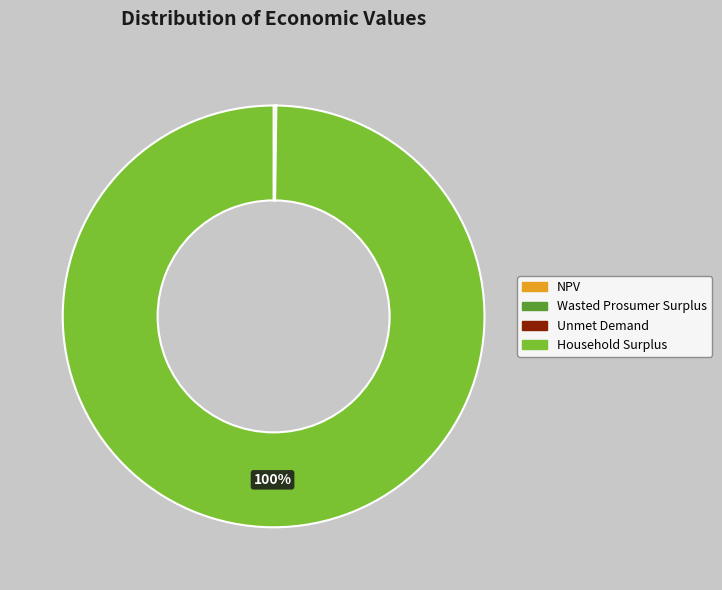

To the nearest percent, what is the average slice percentage?

25%